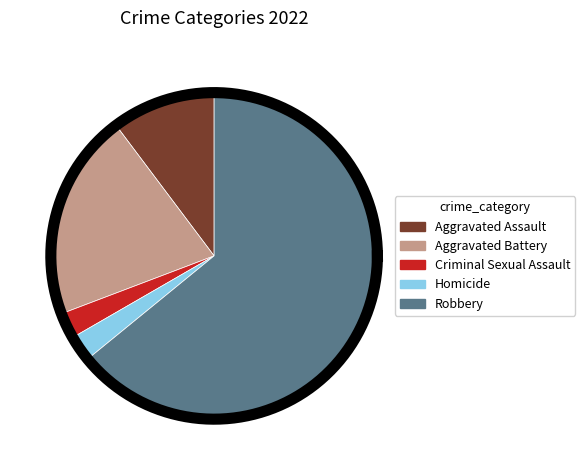

Which slice is the largest?

Robbery